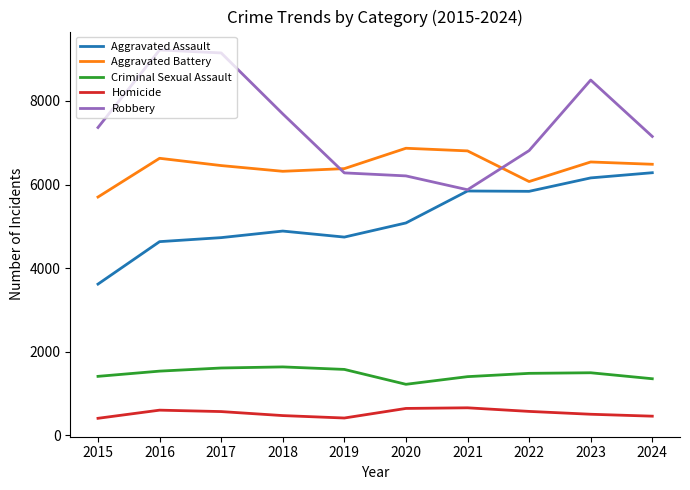

What is the minimum value shown in the chart?

411